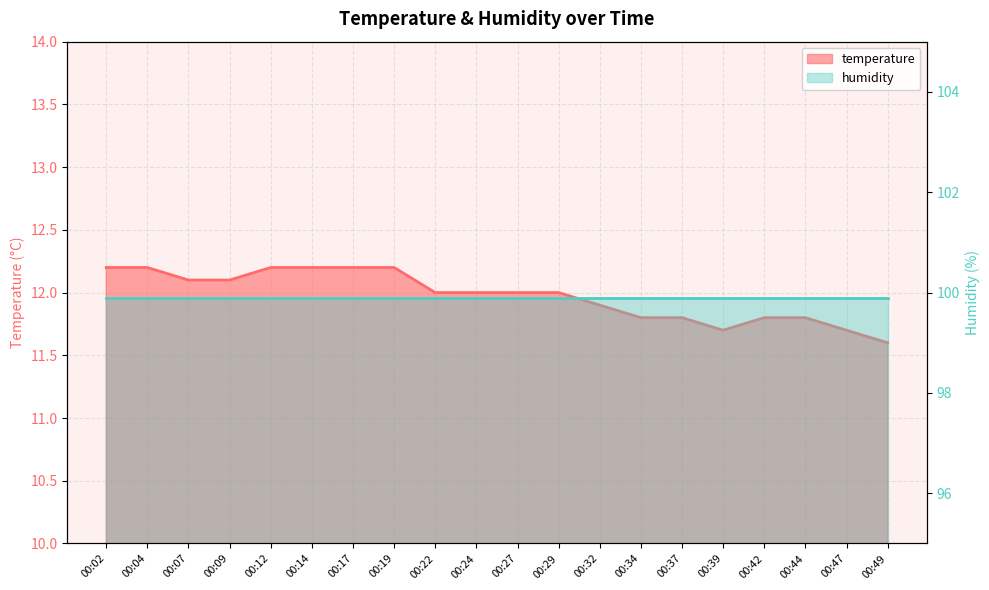

Approximately how many times larger is the value at 00:24 compared to 00:29?

1.0